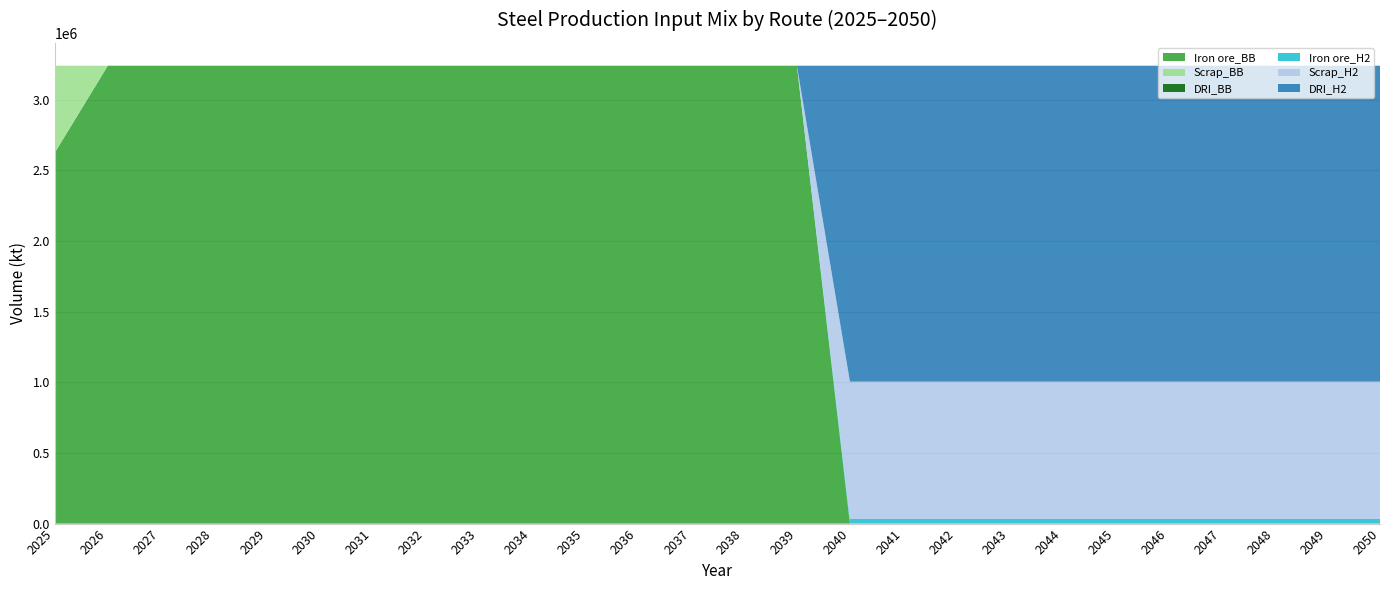

Reading left to right, transcribe all the data shown in this chart.

Iron ore_BB: 2623590	3239000	3239000	3239000	3239000	3239000	3239000	3239000	3239000	3239000	3239000	3239000	3239000	3239000	3239000	0	0	0	0	0	0	0	0	0	0	0
Scrap_BB: 615410	0	0	0	0	0	0	0	0	0	0	0	0	0	0	0	0	0	0	0	0	0	0	0	0	0
DRI_BB: 0	0	0	0	0	0	0	0	0	0	0	0	0	0	0	0	0	0	0	0	0	0	0	0	0	0
Iron ore_H2: 0	0	0	0	0	0	0	0	0	0	0	0	0	0	0	32390	32390	32390	32390	32390	32390	32390	32390	32390	32390	32390
Scrap_H2: 0	0	0	0	0	0	0	0	0	0	0	0	0	0	0	971700	971700	971700	971700	971700	971700	971700	971700	971700	971700	971700
DRI_H2: 0	0	0	0	0	0	0	0	0	0	0	0	0	0	0	2234910	2234910	2234910	2234910	2234910	2234910	2234910	2234910	2234910	2234910	2234910